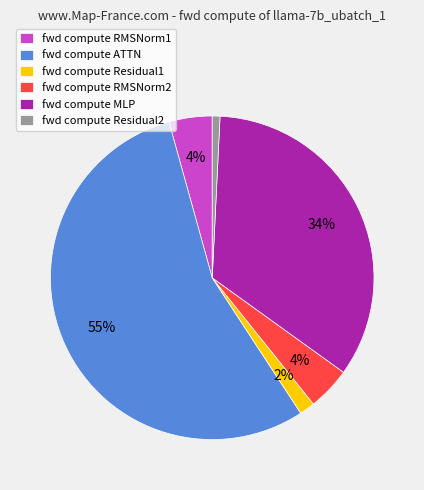

Which category accounts for the majority?

fwd compute ATTN